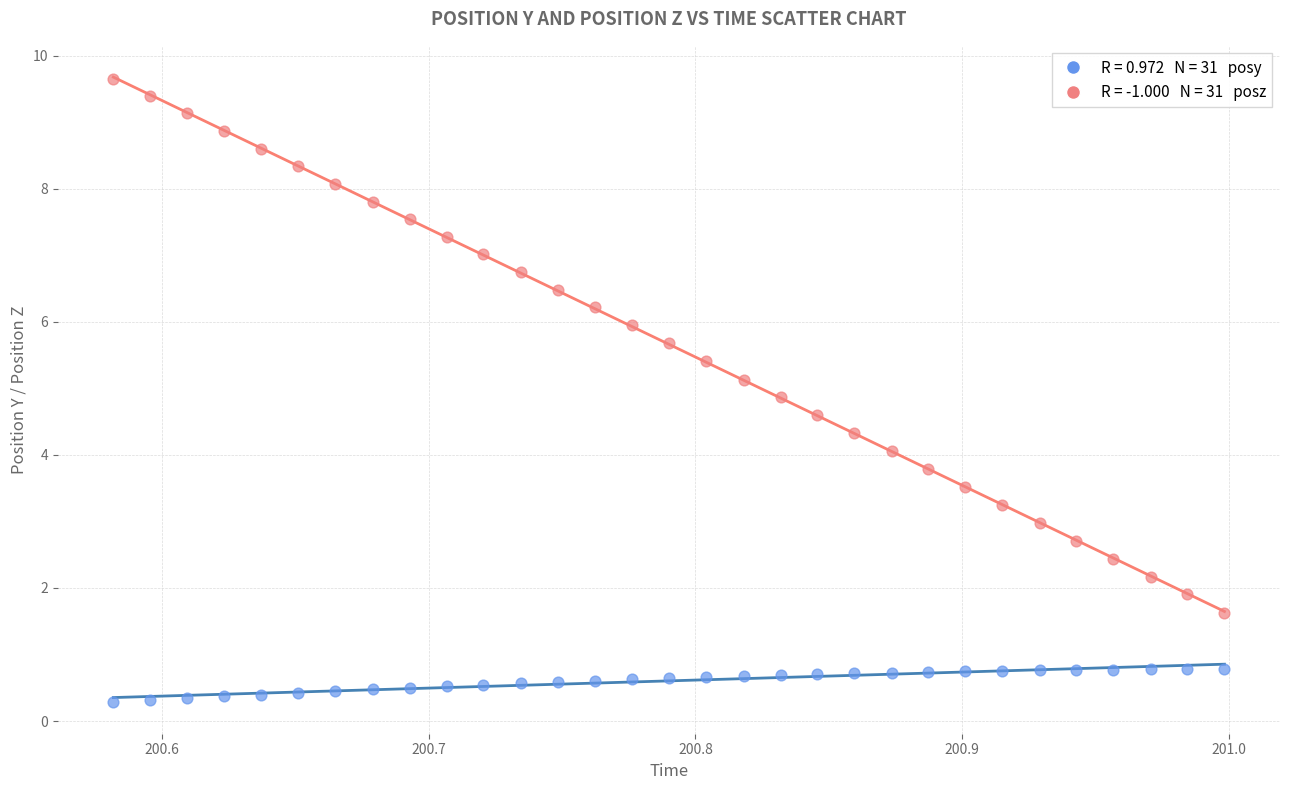

Across all data points, what is the range of X values (max minus min)?

0.4